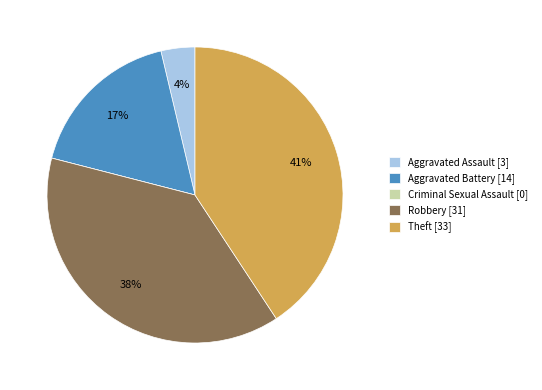

To the nearest percent, what is the difference between the largest and smallest slice percentages?

41%